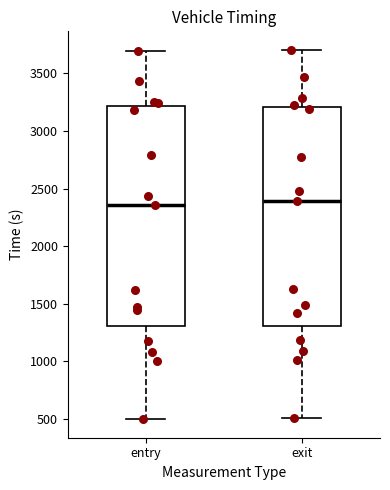

Where does the lower whisker of the box for entry end on the y-axis? The values are not printed on the chart, so give them approximately, as read against the axis.

500